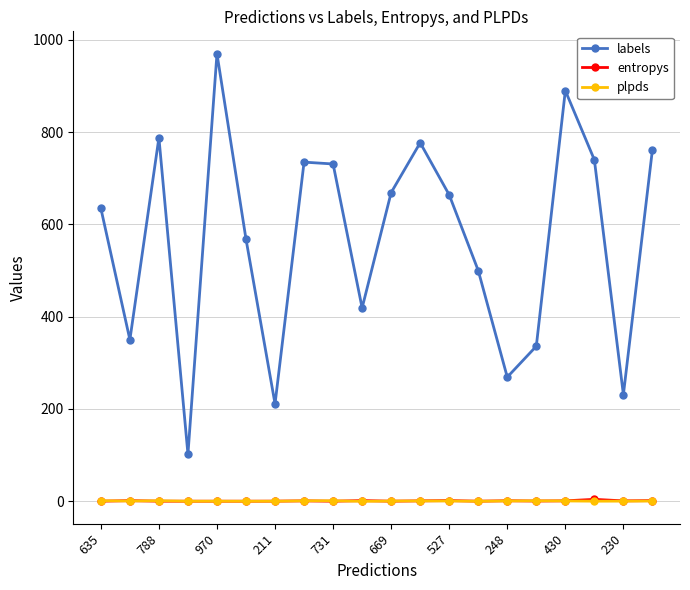

What is the maximum value shown in the chart?

970.0